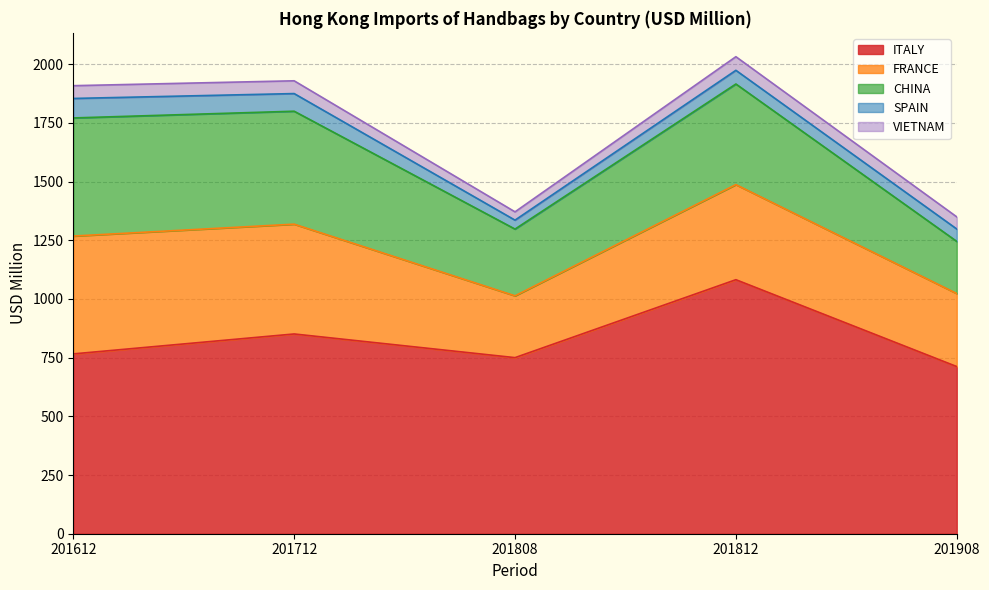

What is the greatest value displayed?

1081.9